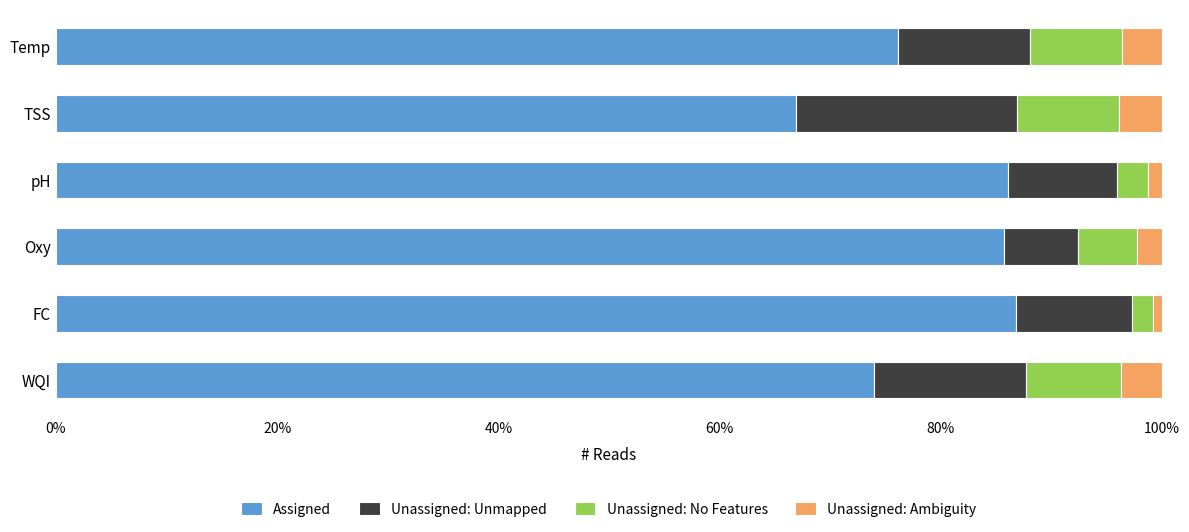

What is the maximum value for Assigned?

86.8